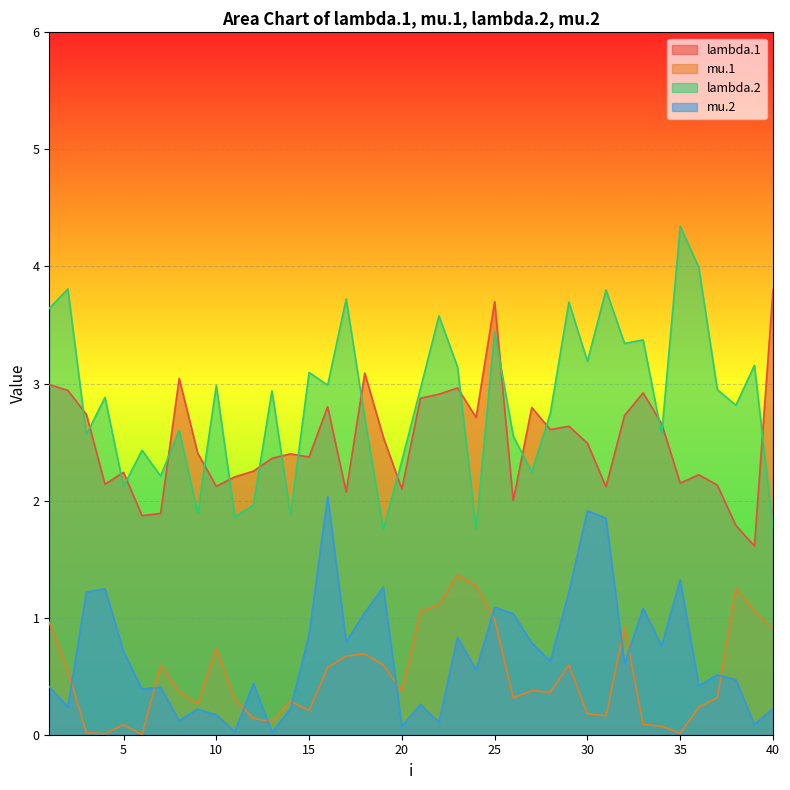

The lambda.2 series shows 4.0 at 34. True or false?

False